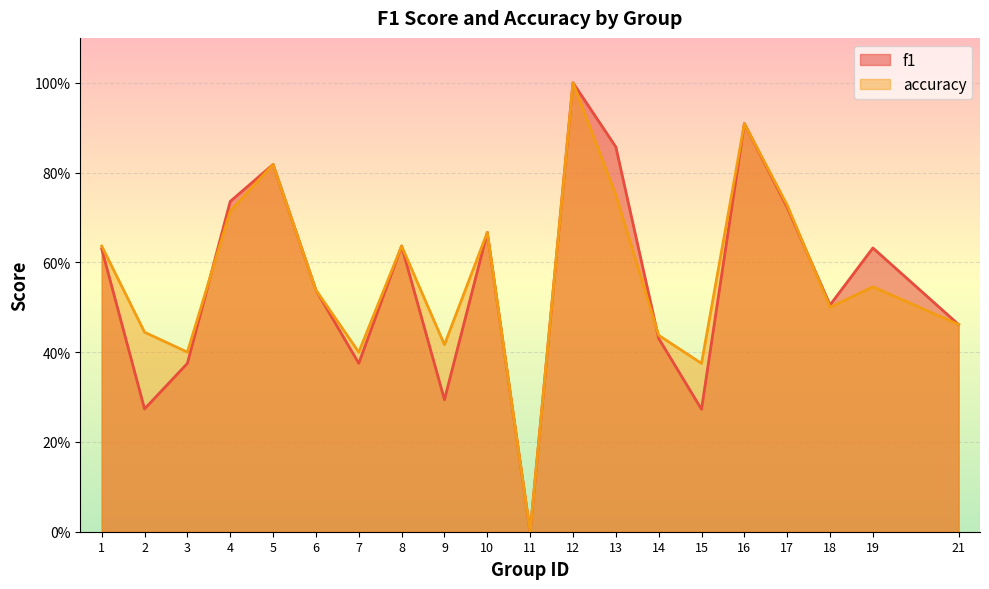

Between 6 and 9, which series saw the biggest shift?

f1